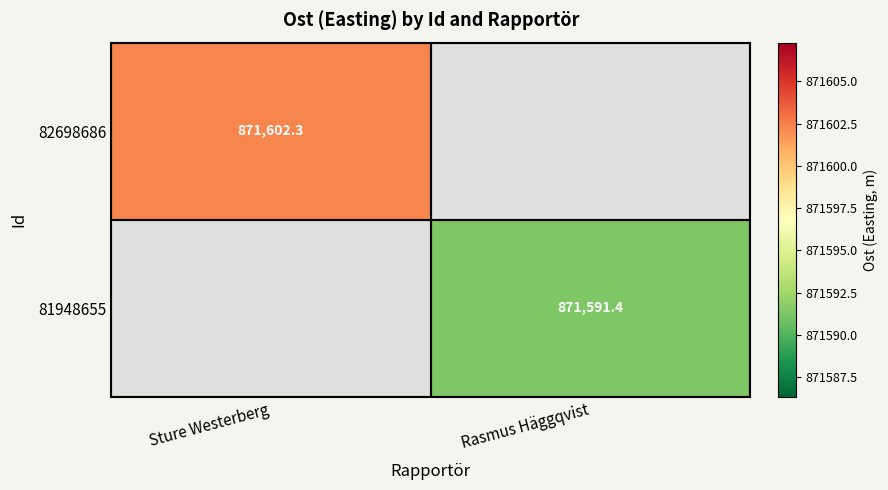

List the series in order of their overall mean, highest first.

82698686, 81948655